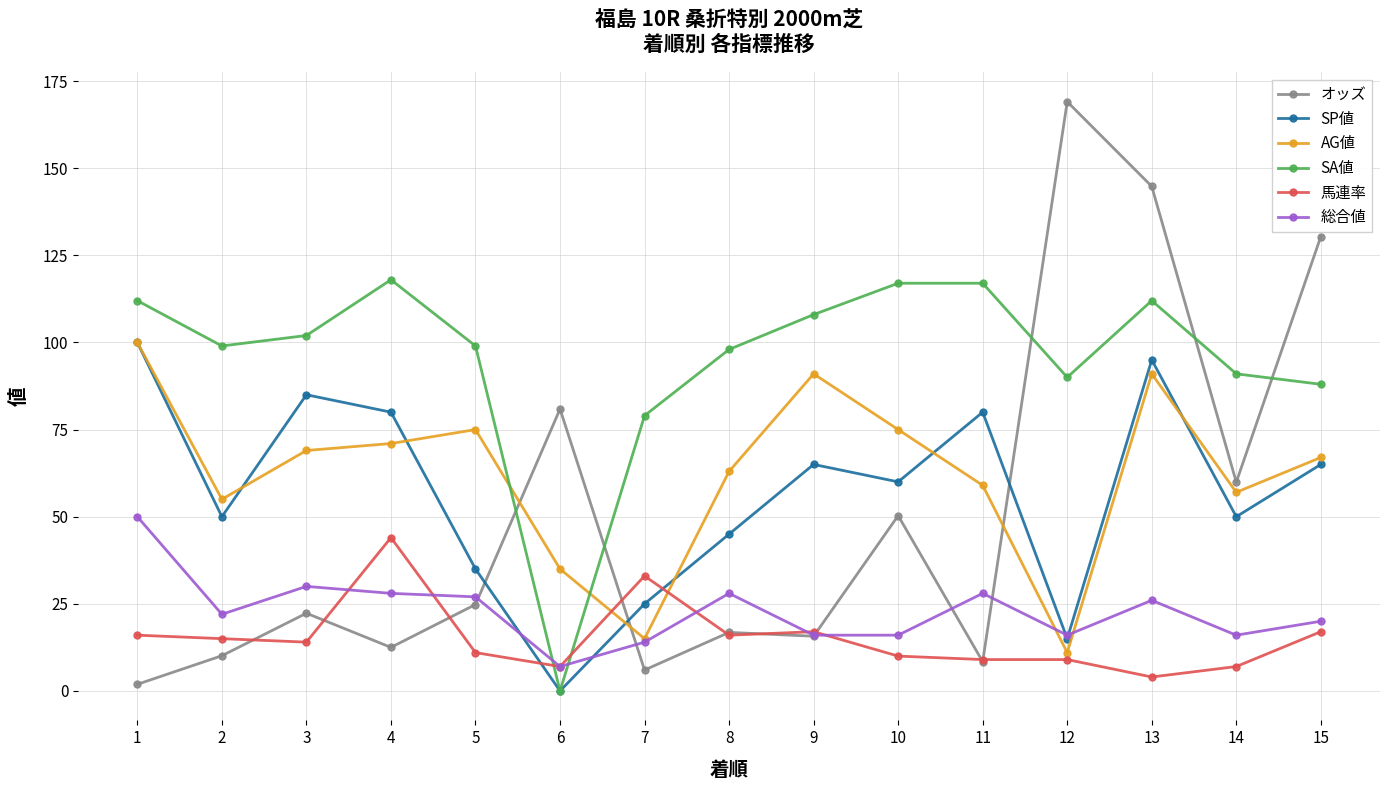

True or false: オッズ has more than 2 points higher than both neighbors.

True